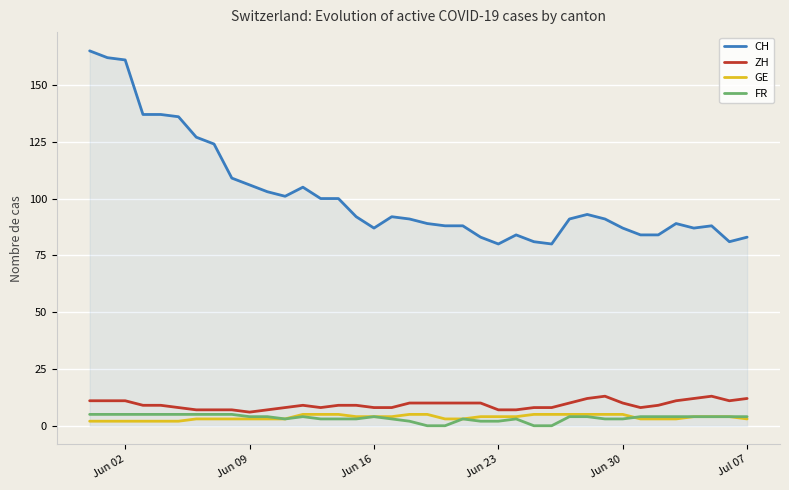

What is the average value of the CH series?

102